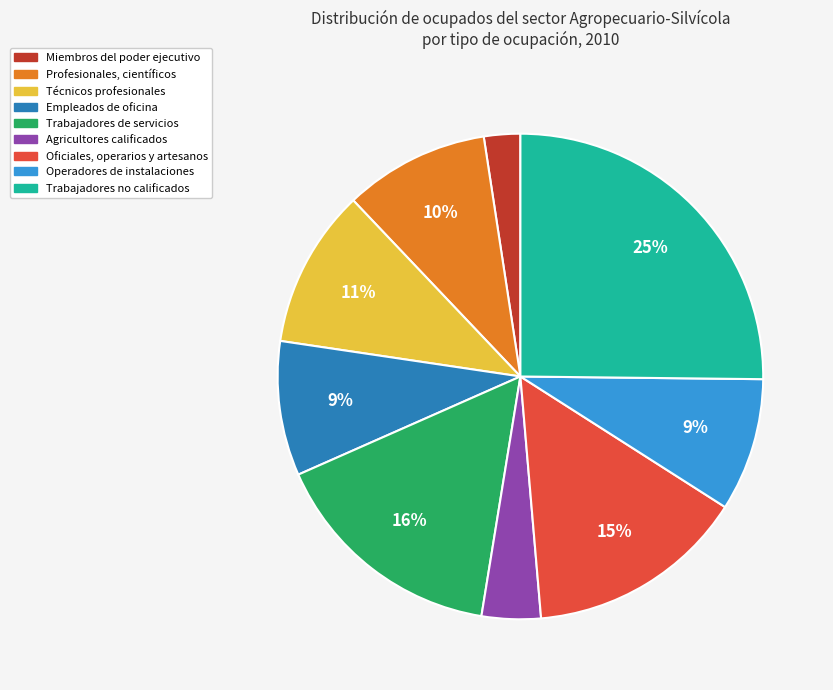

Do Trabajadores de servicios and Trabajadores no calificados together represent more than half of the pie?

No